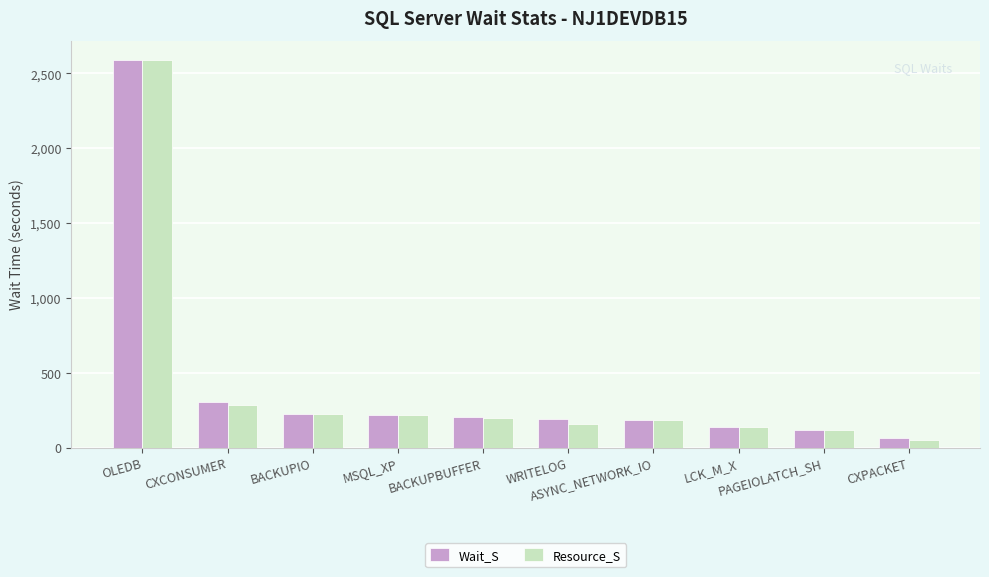

What is the average value of the Resource_S series?

416.4